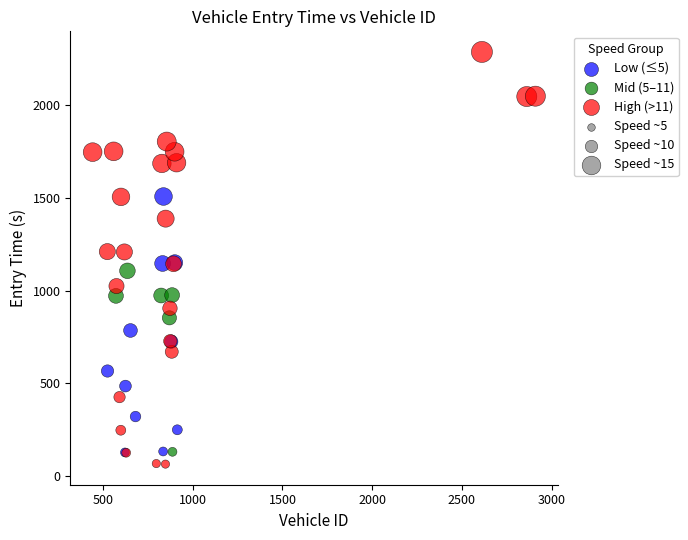

Which series has the largest Y range (max minus min)?

High (>11)